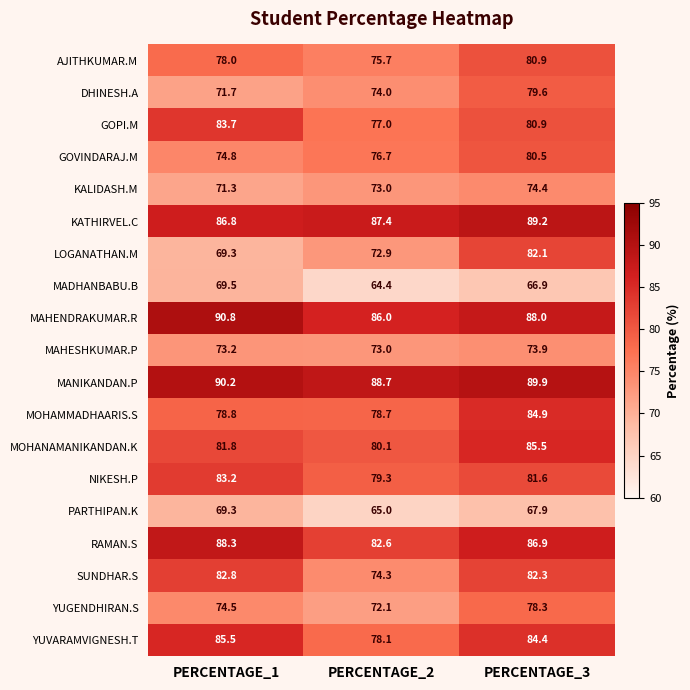

True or false: NIKESH.P has a value of 123.9 at PERCENTAGE_1.

False